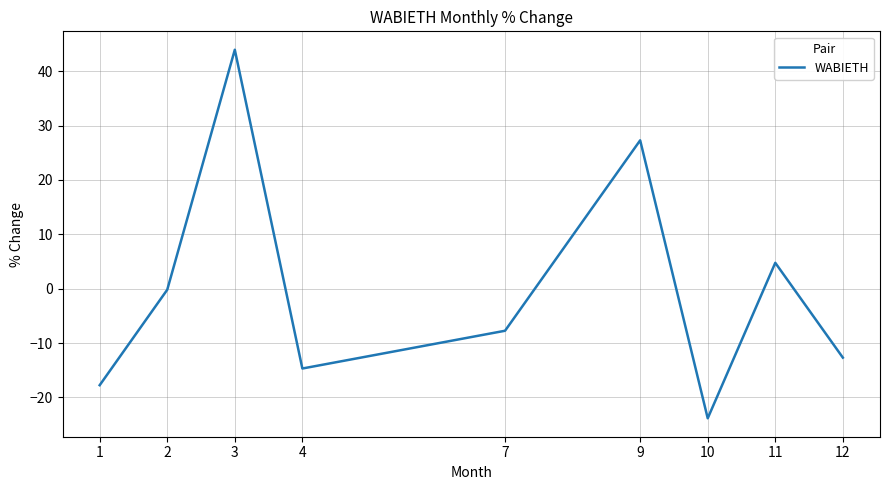

List the labels in order of value, largest first.

3, 9, 11, 2, 7, 12, 4, 1, 10